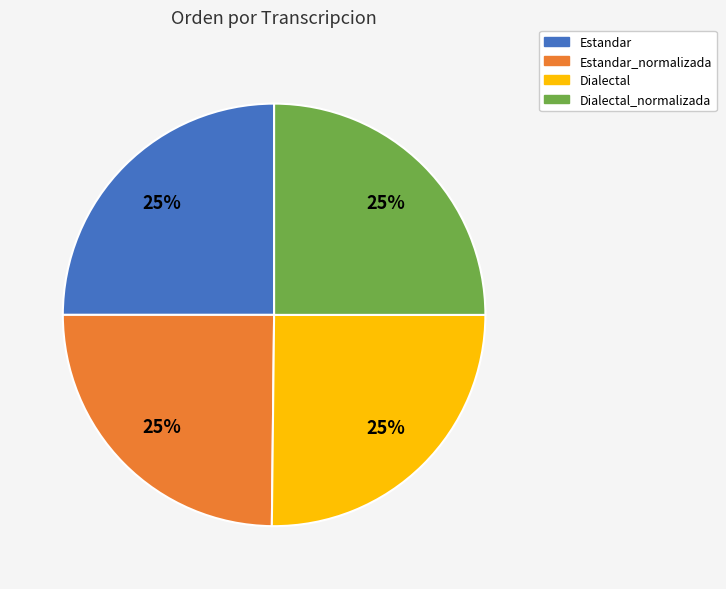

Is there any slice that represents more than half of the pie?

No